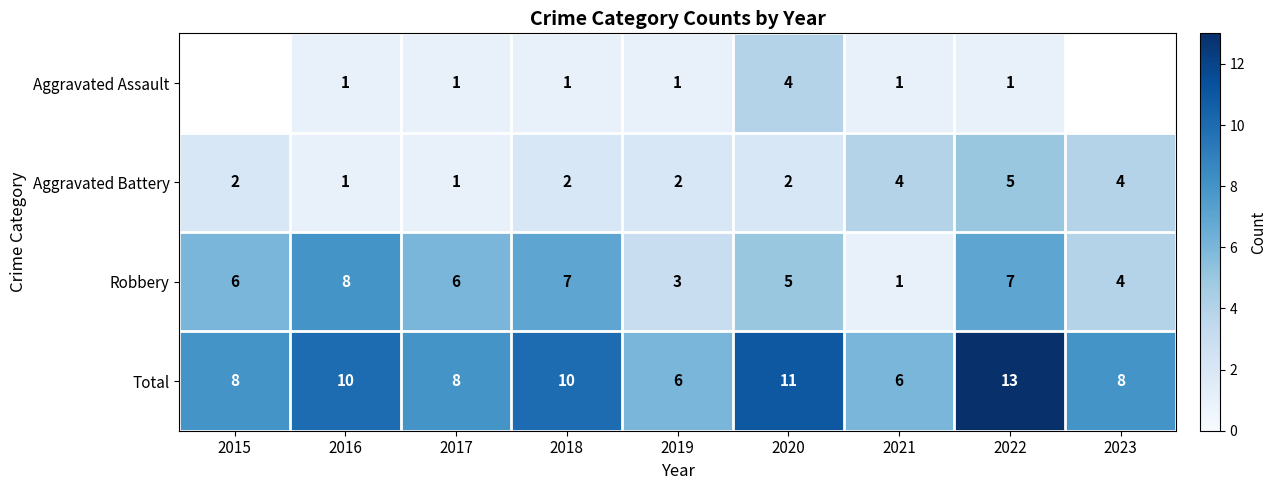

The Aggravated Battery series shows 5 at 2022. True or false?

True